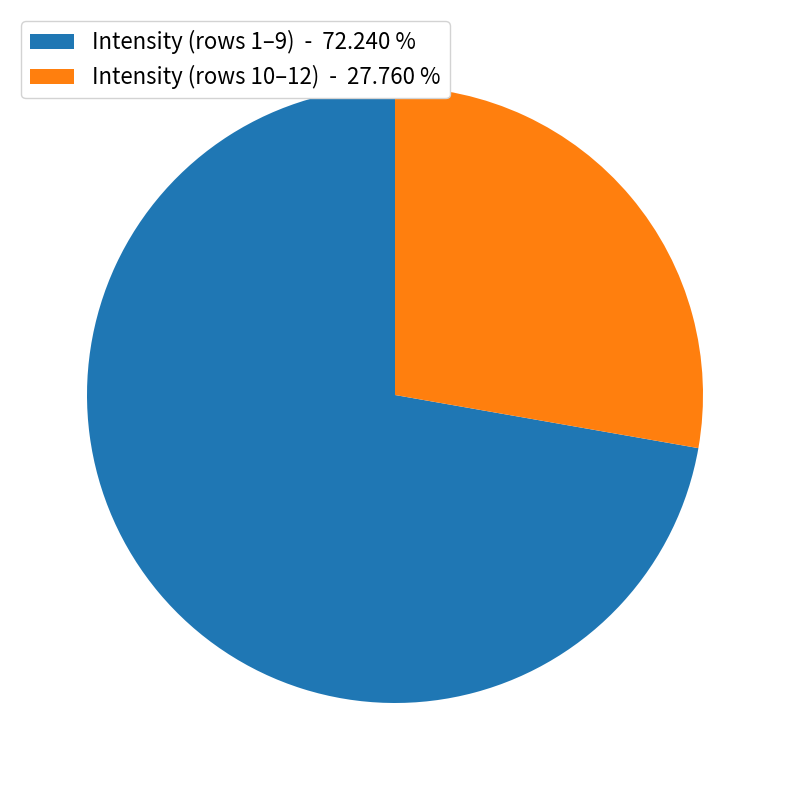

Rank the categories by value from lowest to highest.

Intensity (rows 10–12) - 27.760 %, Intensity (rows 1–9) - 72.240 %